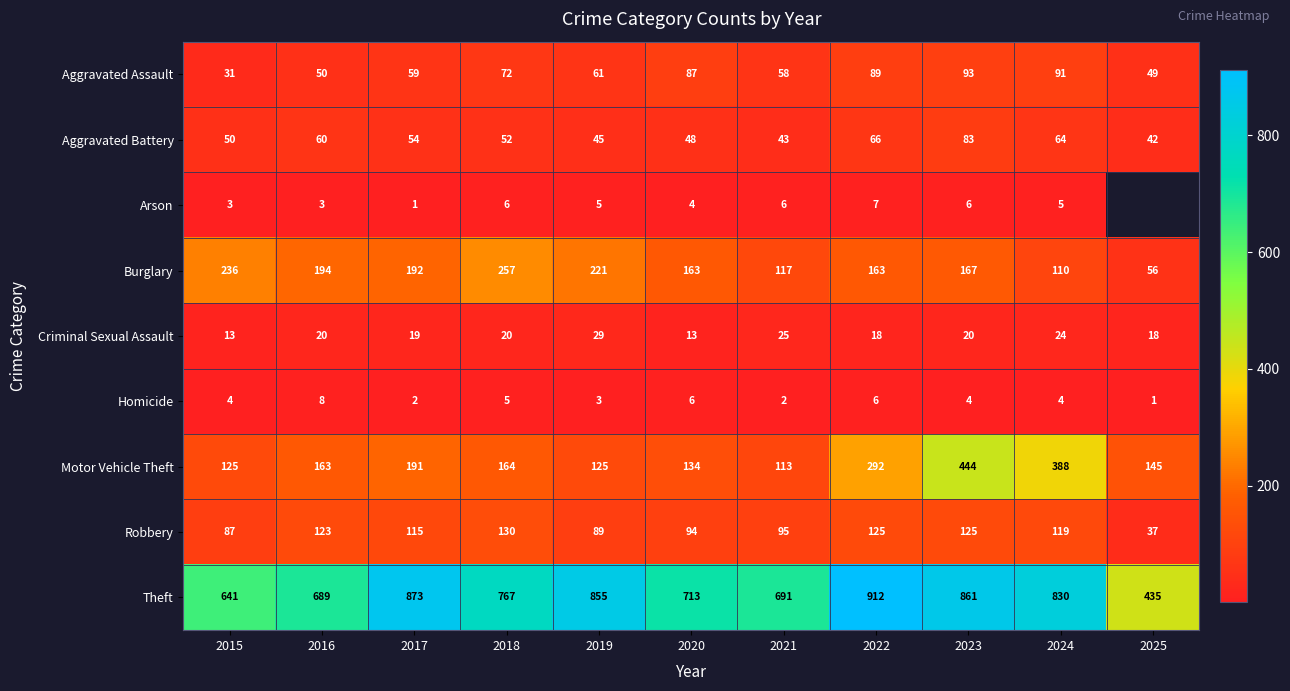

At 2020, list the series in order from smallest to largest.

Arson, Homicide, Criminal Sexual Assault, Aggravated Battery, Aggravated Assault, Robbery, Motor Vehicle Theft, Burglary, Theft